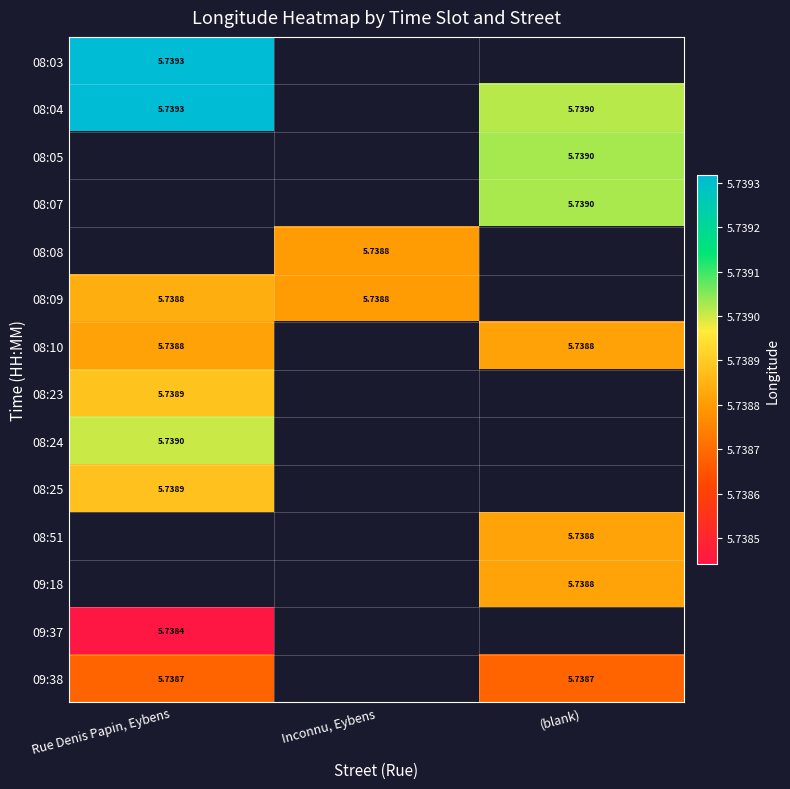

True or false: 09:37 has a value of 5.7 at Rue Denis Papin, Eybens.

True